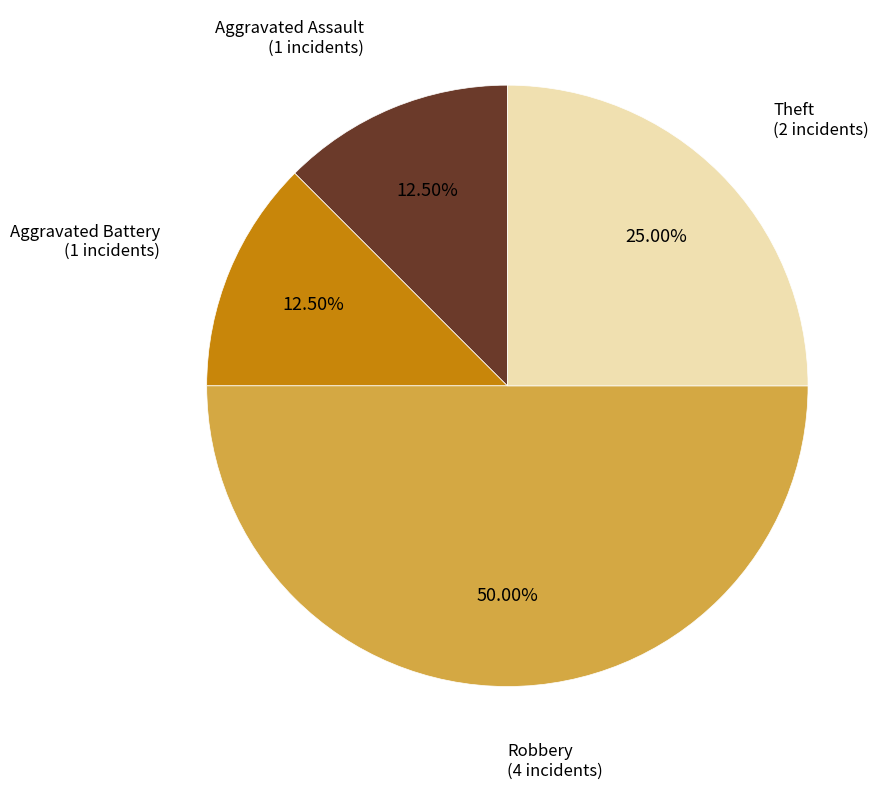

Count the number of slices in the pie.

4